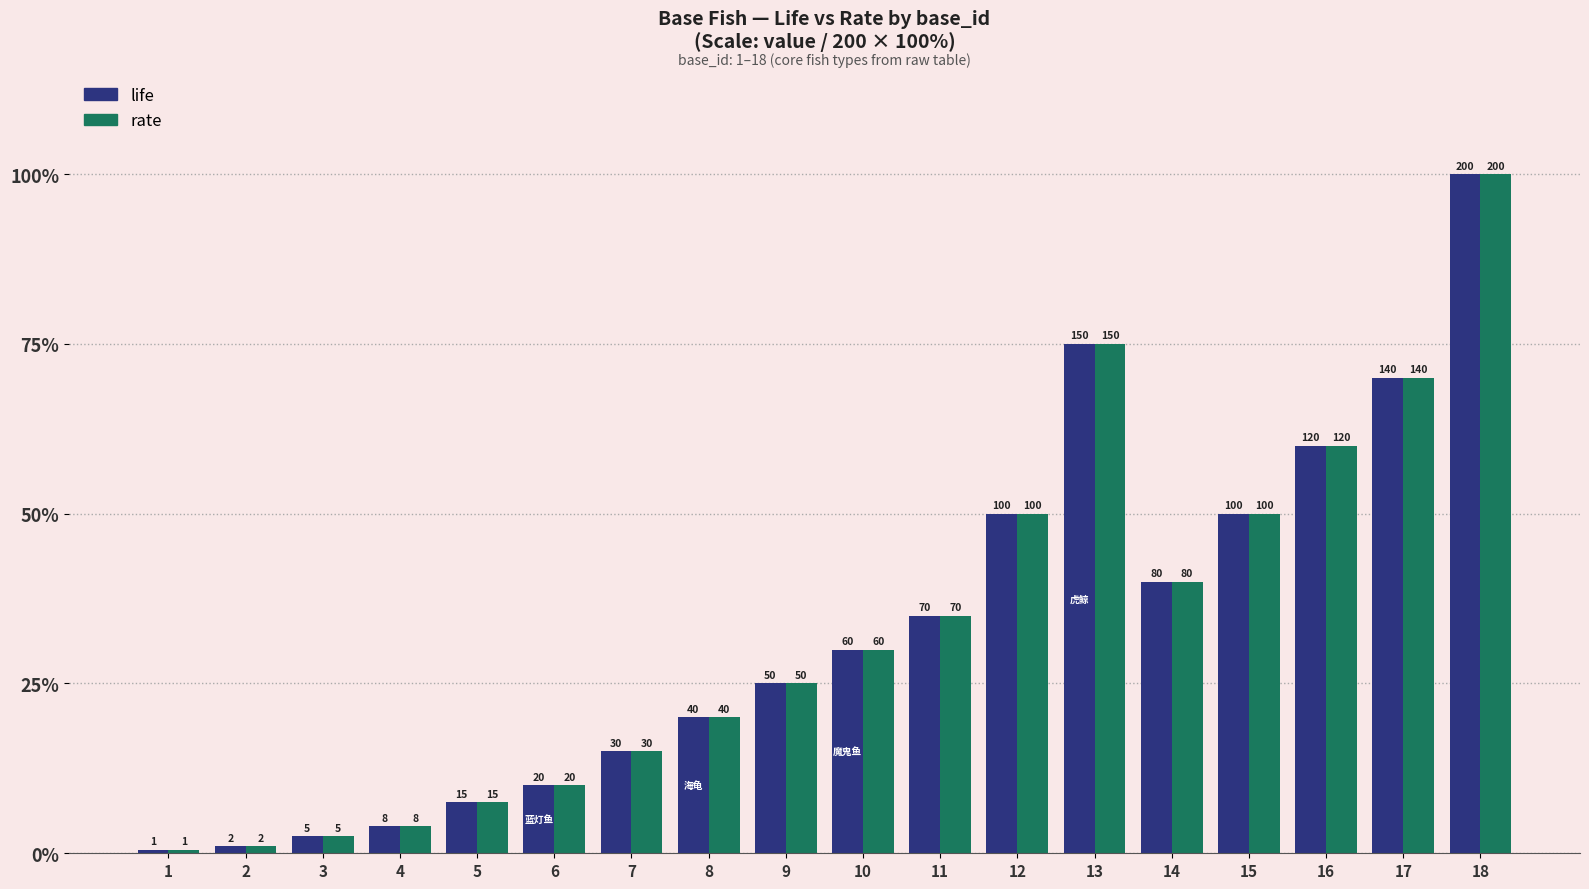

What is the difference between the life values at 1 and 3?

2.0